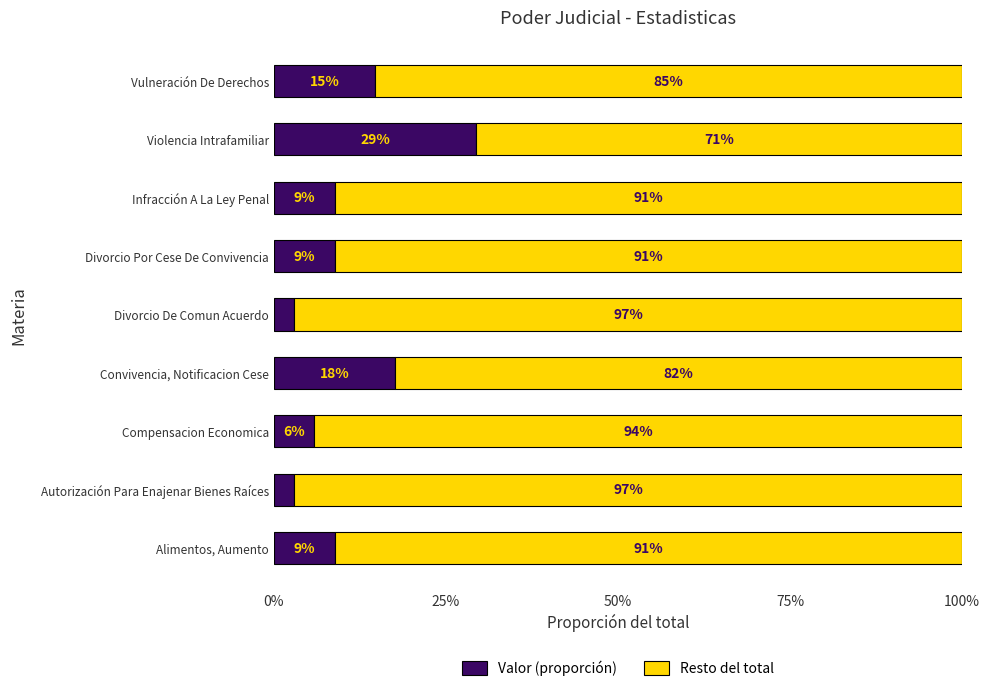

What are all the series names shown in the legend?

Valor (proporción), Resto del total